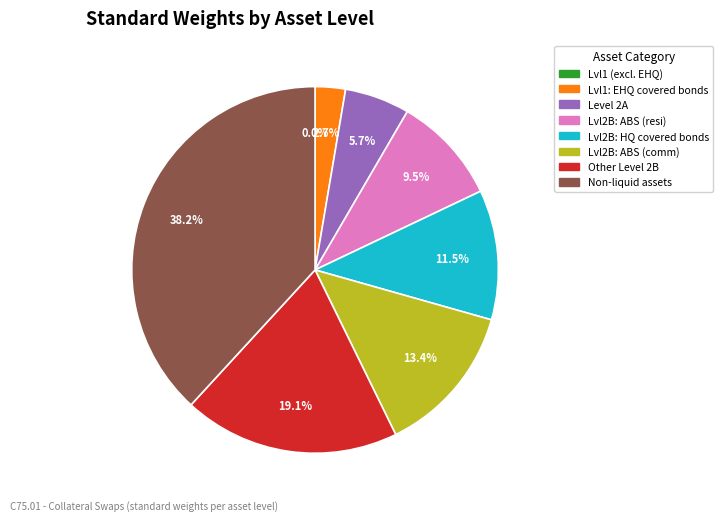

To the nearest percent, what percentage of the pie is Level 1: extremely high quality covered bonds?

3%